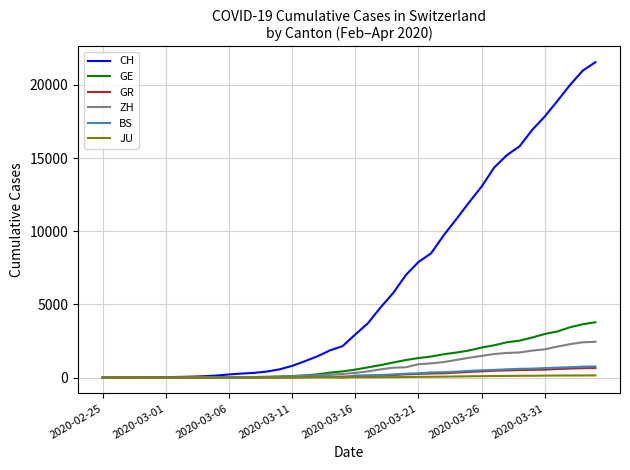

Which series has the largest total across all categories?

CH